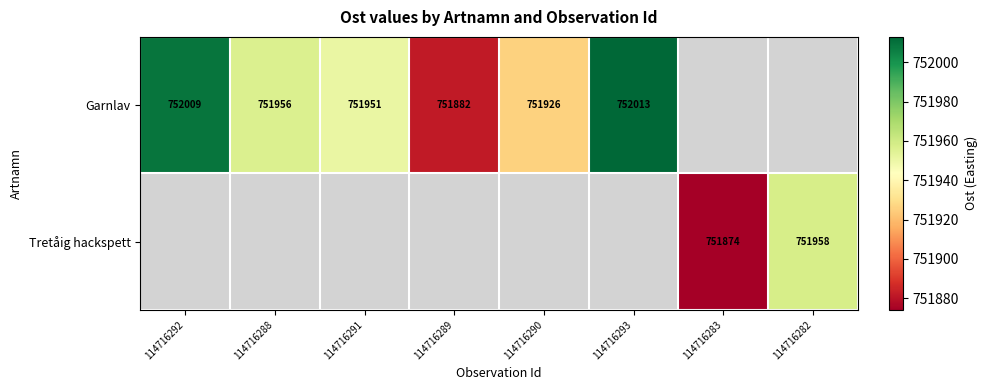

The Garnlav series shows 1091327 at 114716288. True or false?

False